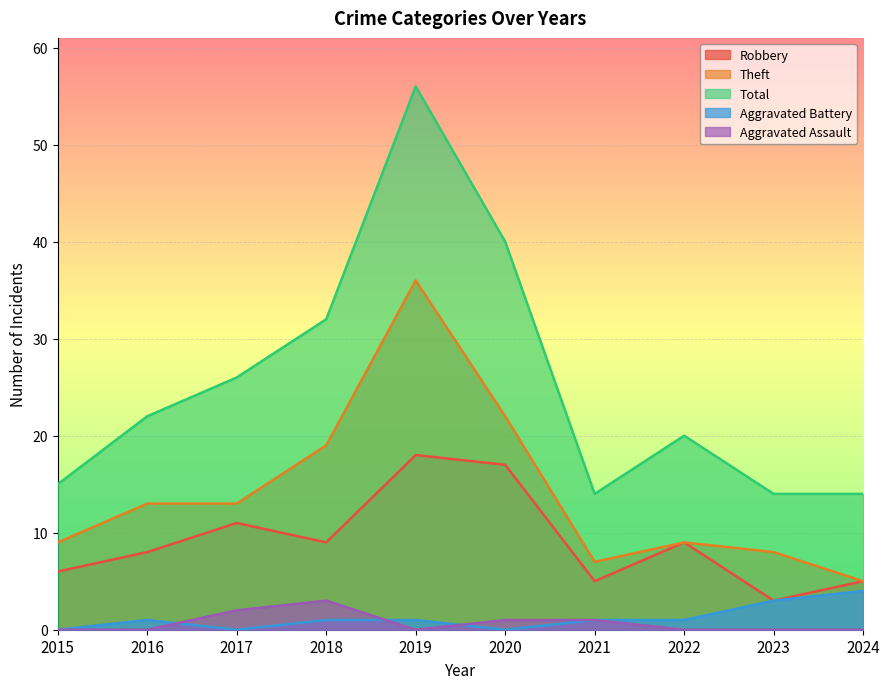

The Aggravated Battery series shows 1 at 2023. True or false?

False